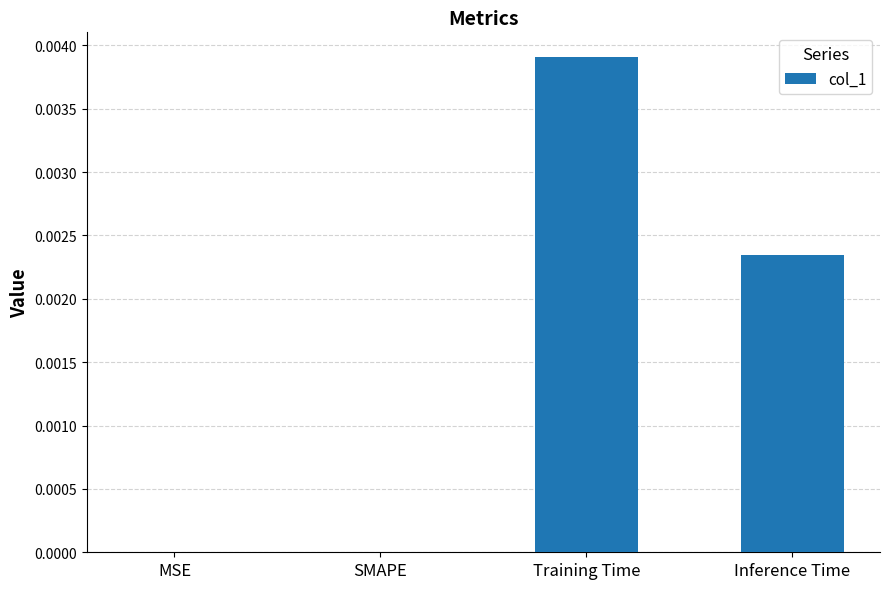

The chart shows a value of 0.0 at SMAPE. True or false?

True